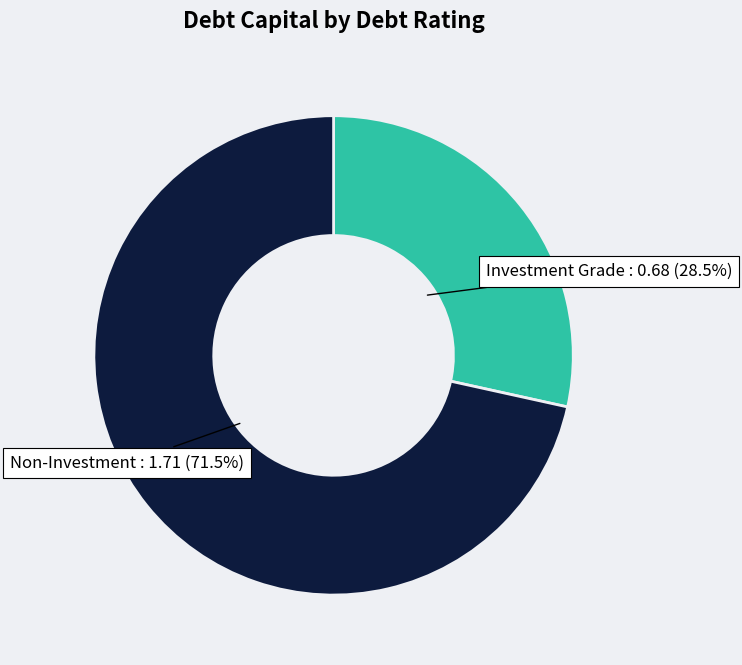

Is there any slice that represents more than half of the pie?

Yes